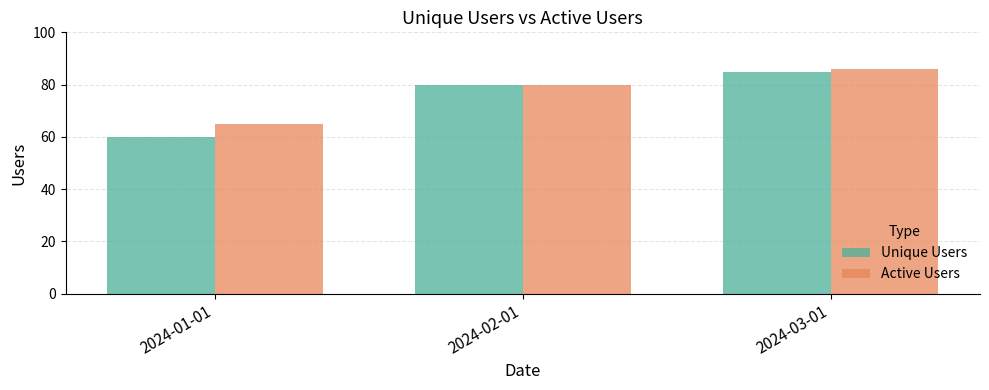

What is the sum of all Active Users values?

231